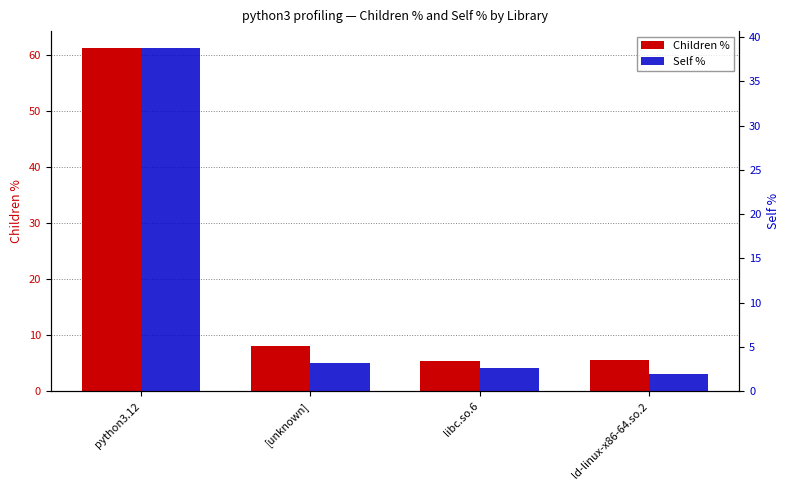

Between [unknown] and python3.12, which is larger?

python3.12